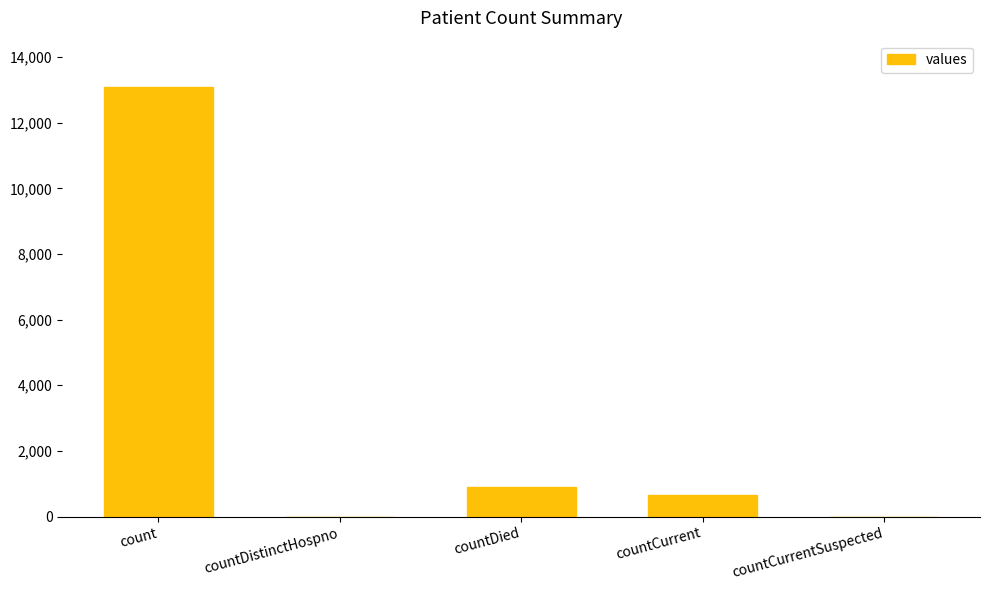

At which category does the chart reach its peak across all series?

count